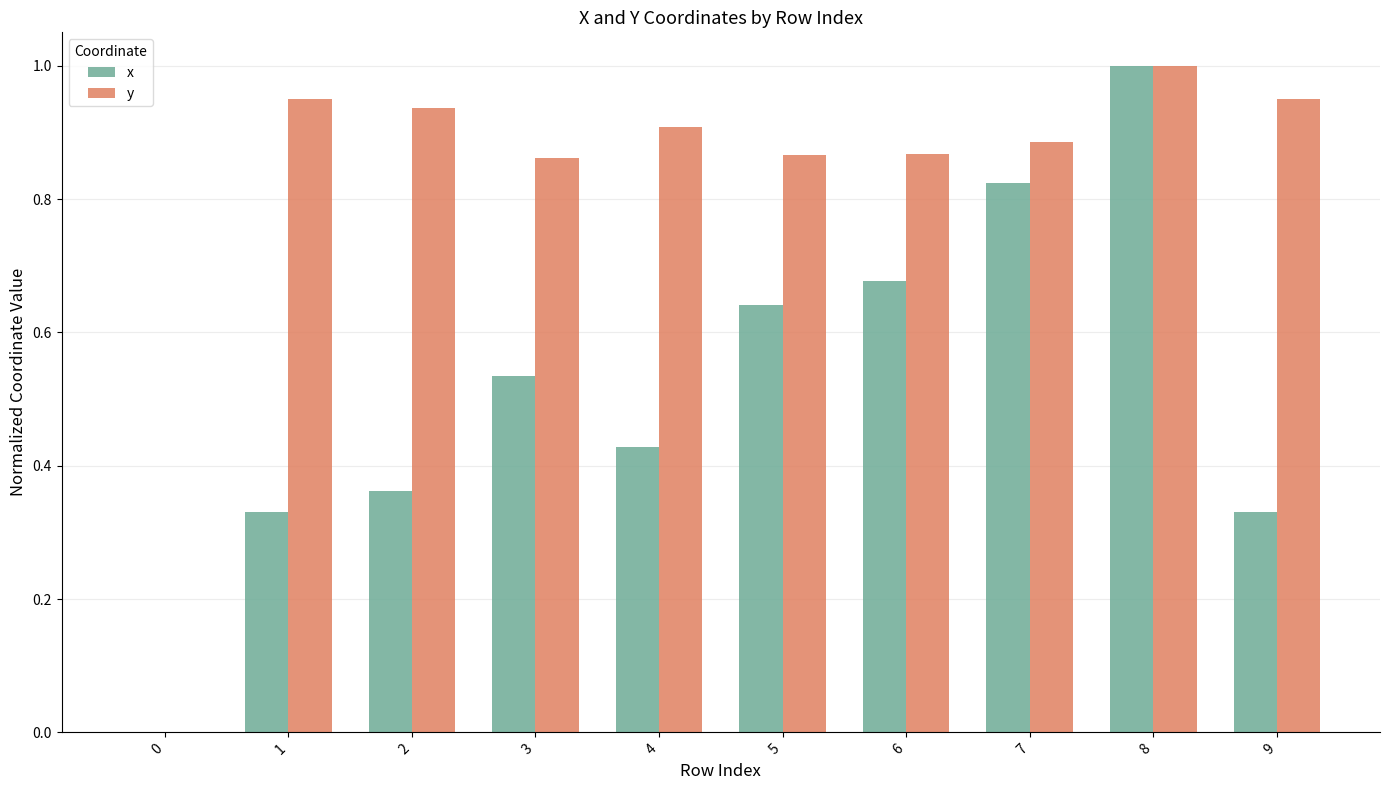

What is the difference between the y values at 2 and 6?

0.1